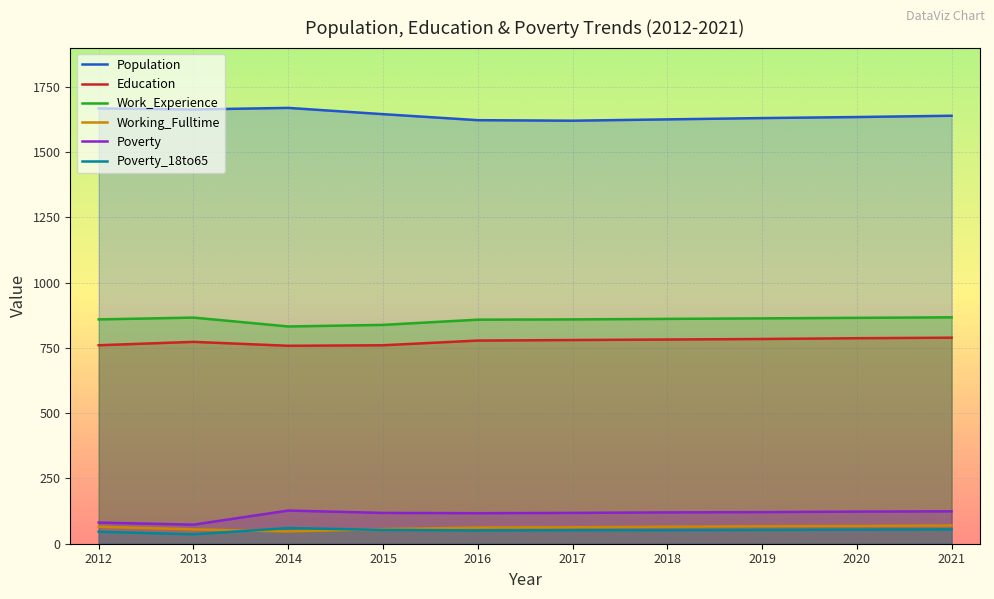

The Education series shows 778 at 2016. True or false?

True